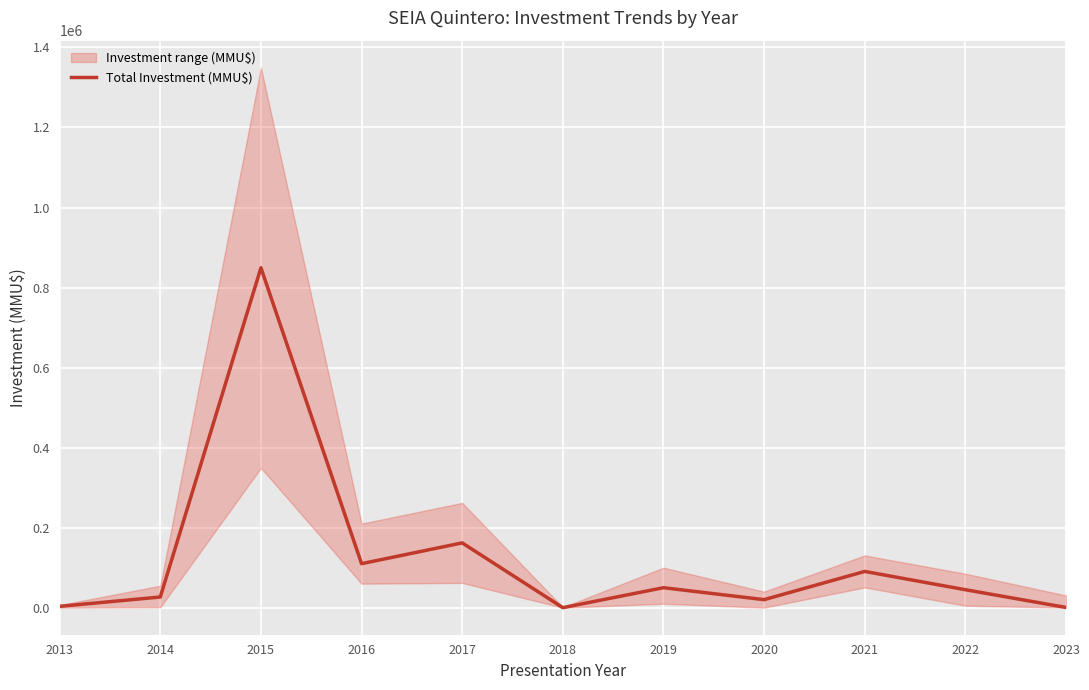

What is the greatest value displayed?

849500